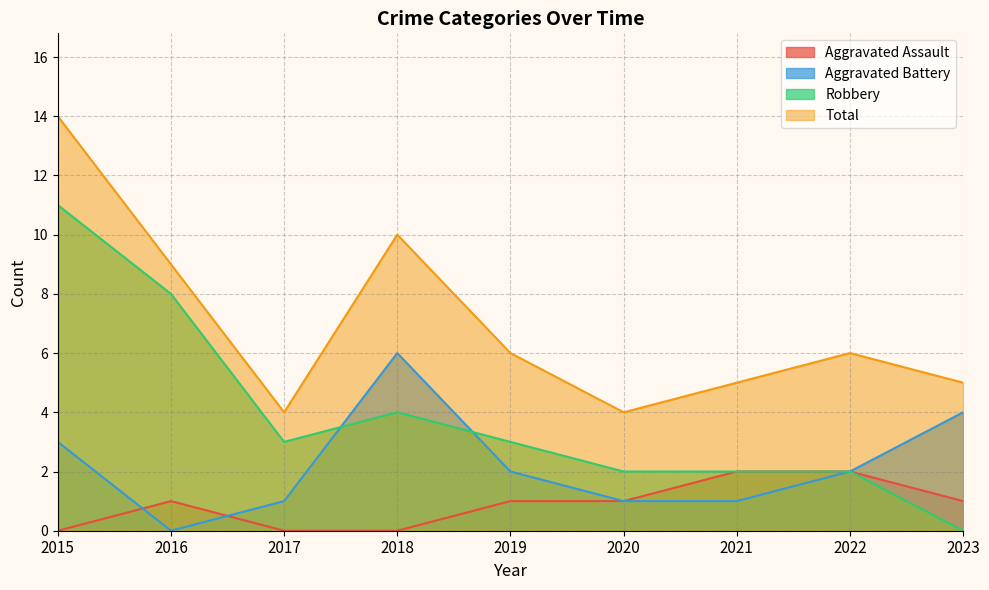

What is the sum of all Robbery values?

35